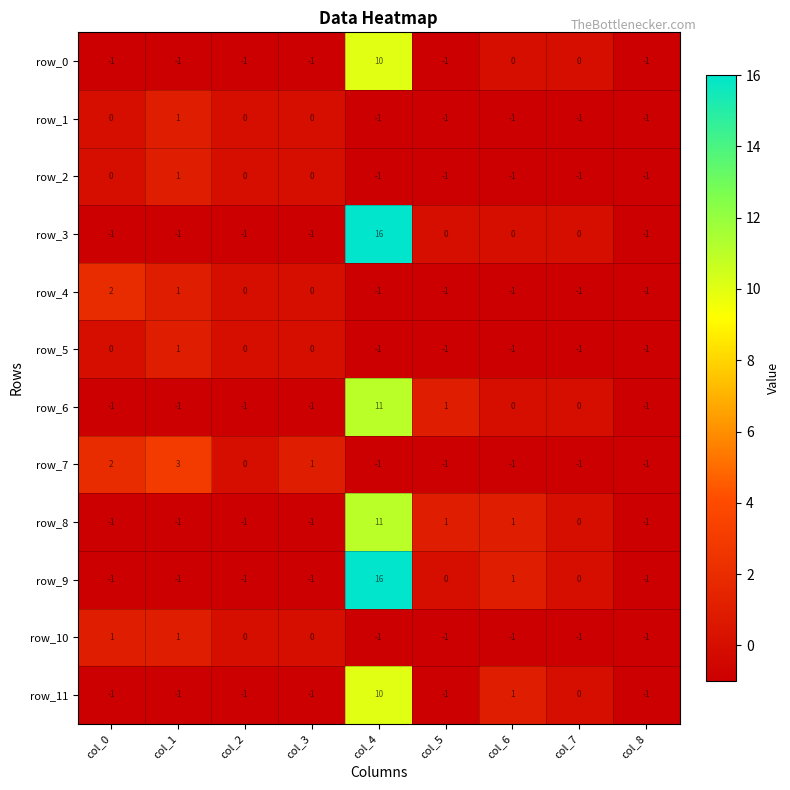

At which label is row_11 closest to 4?

col_6